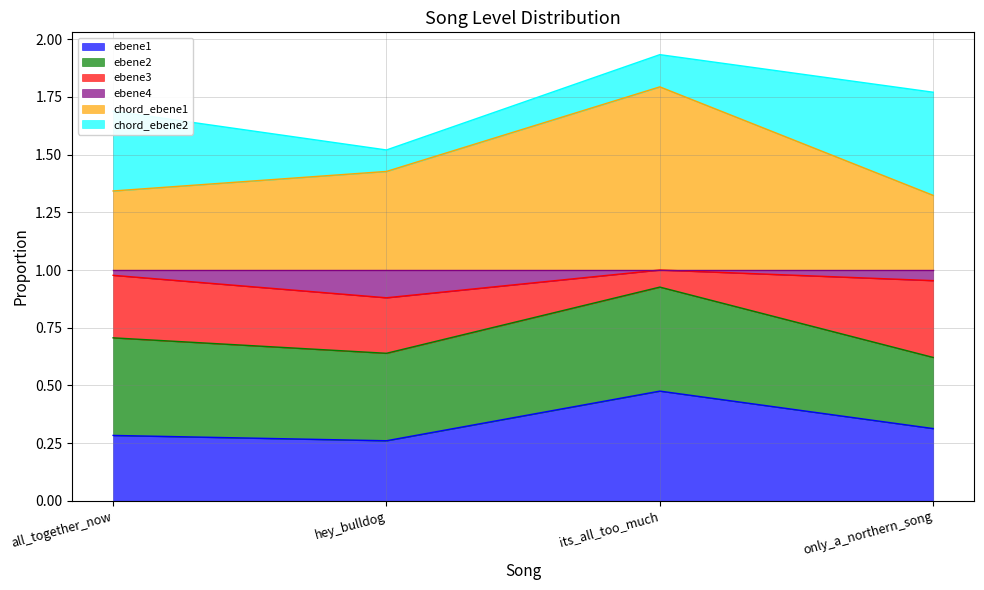

What is the total value across all series at hey_bulldog?

1.5